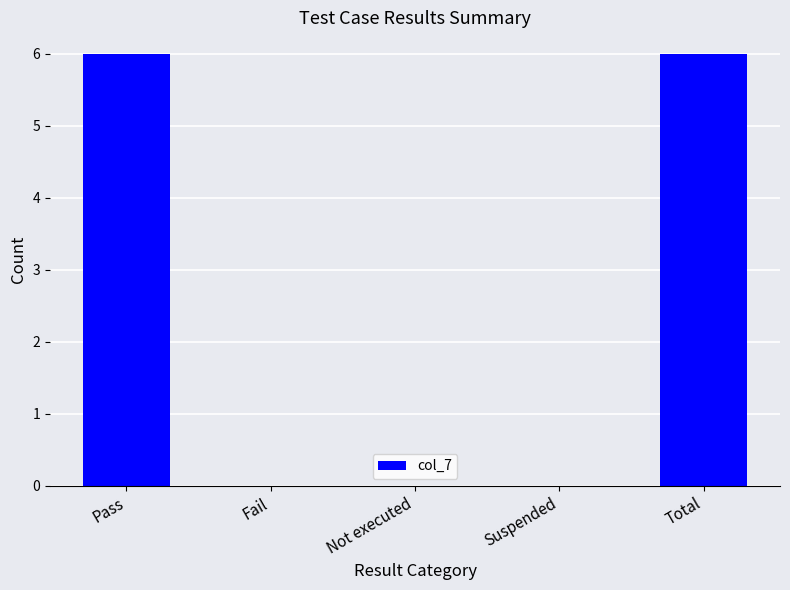

What is the sum of all values?

12